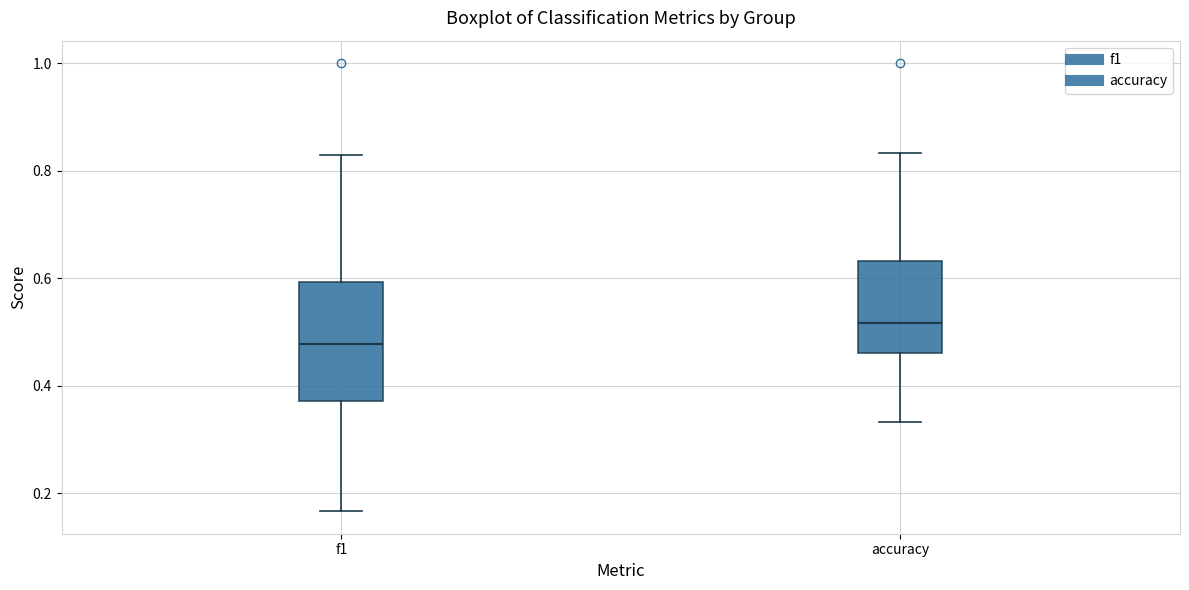

Where does the lower whisker of the box for accuracy end on the y-axis? The values are not printed on the chart, so give them approximately, as read against the axis.

0.34